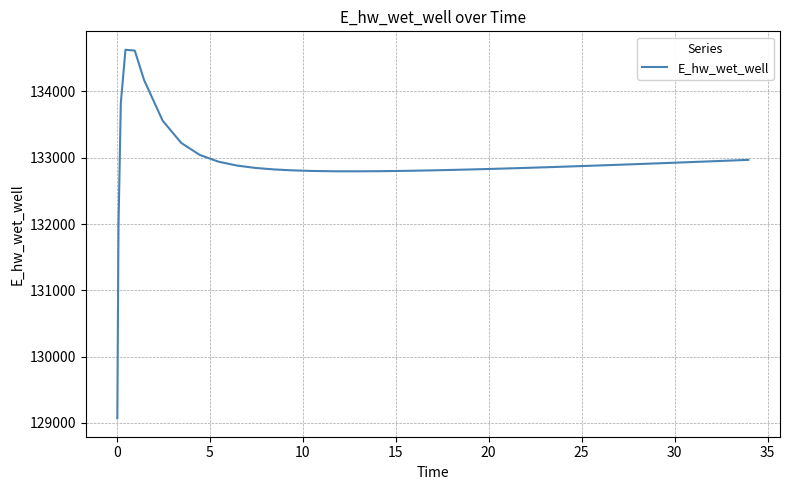

What is the greatest value displayed?

134628.1